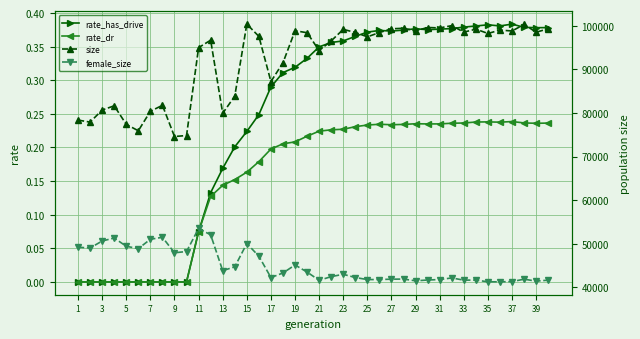

In rate_has_drive, how many points are higher than both neighbors (excluding endpoints)?

4